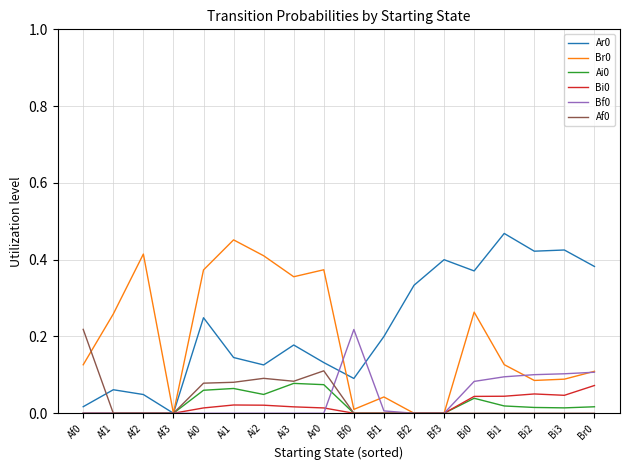

The value of Ai0 at Br0 is 0.0. True or false?

True